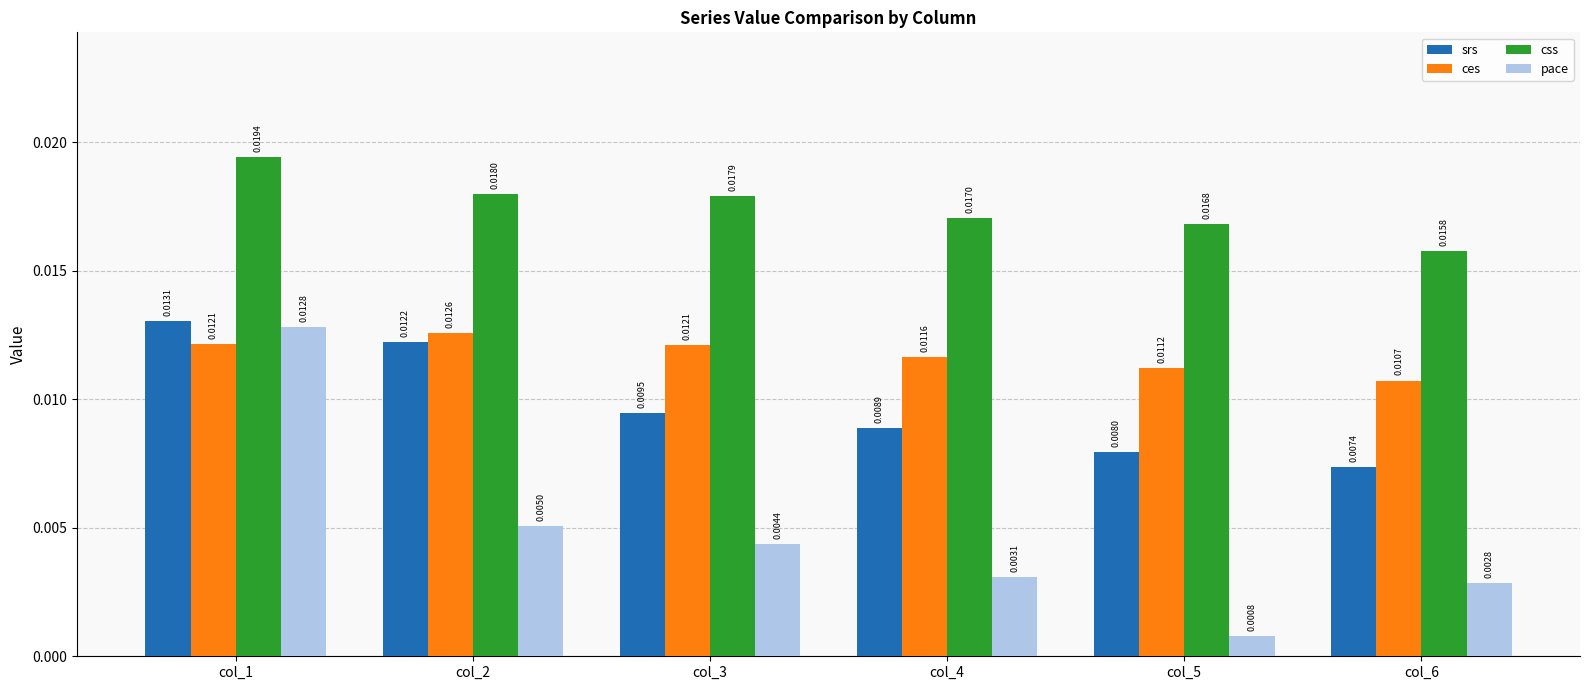

Which series has the largest total across all categories?

css